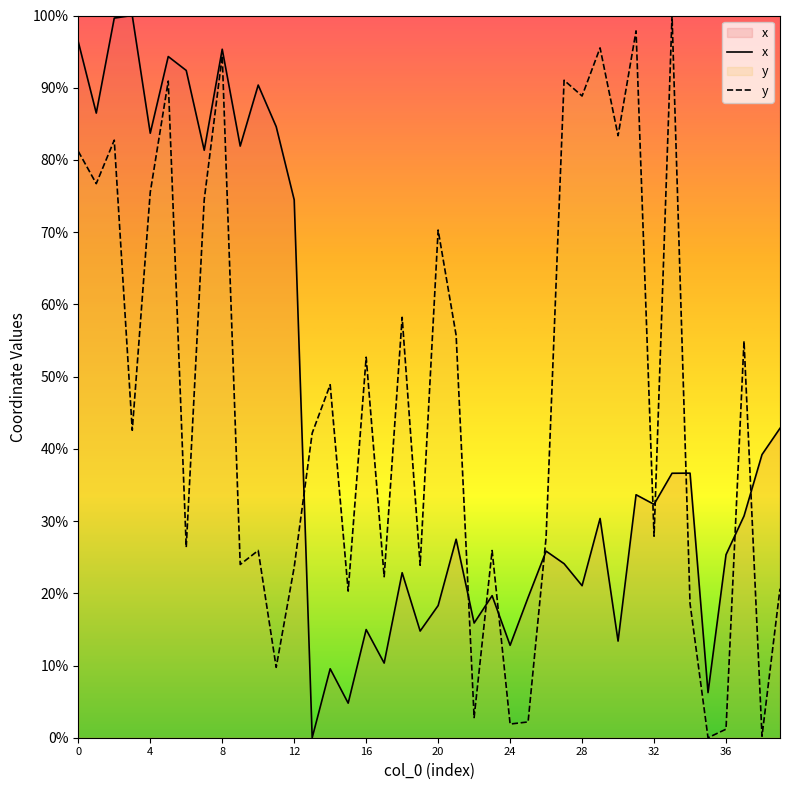

What is the average value of the x series?

43.8